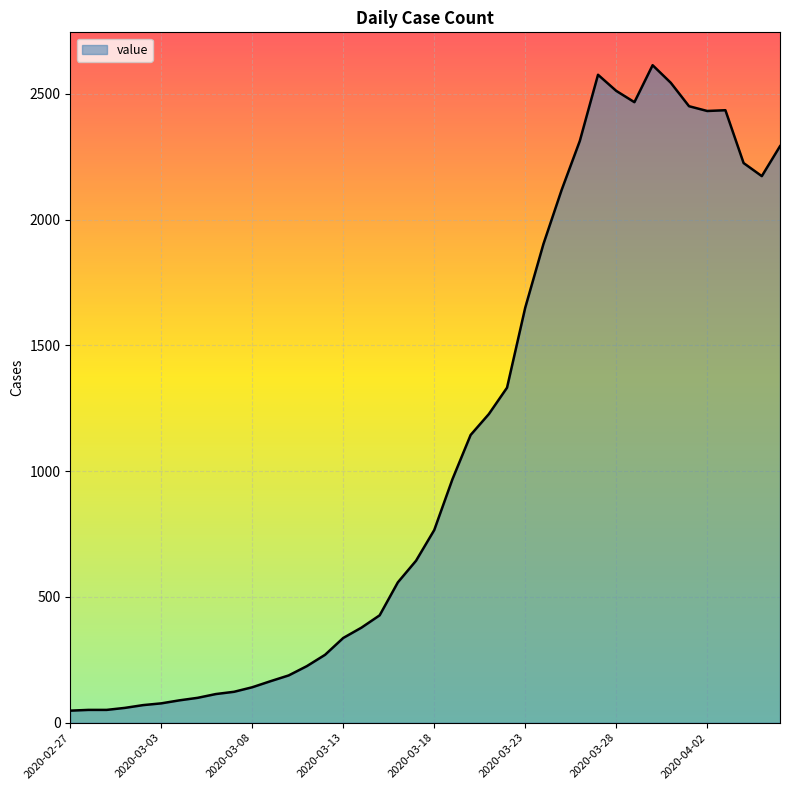

What is the difference between the maximum and minimum values?

2566